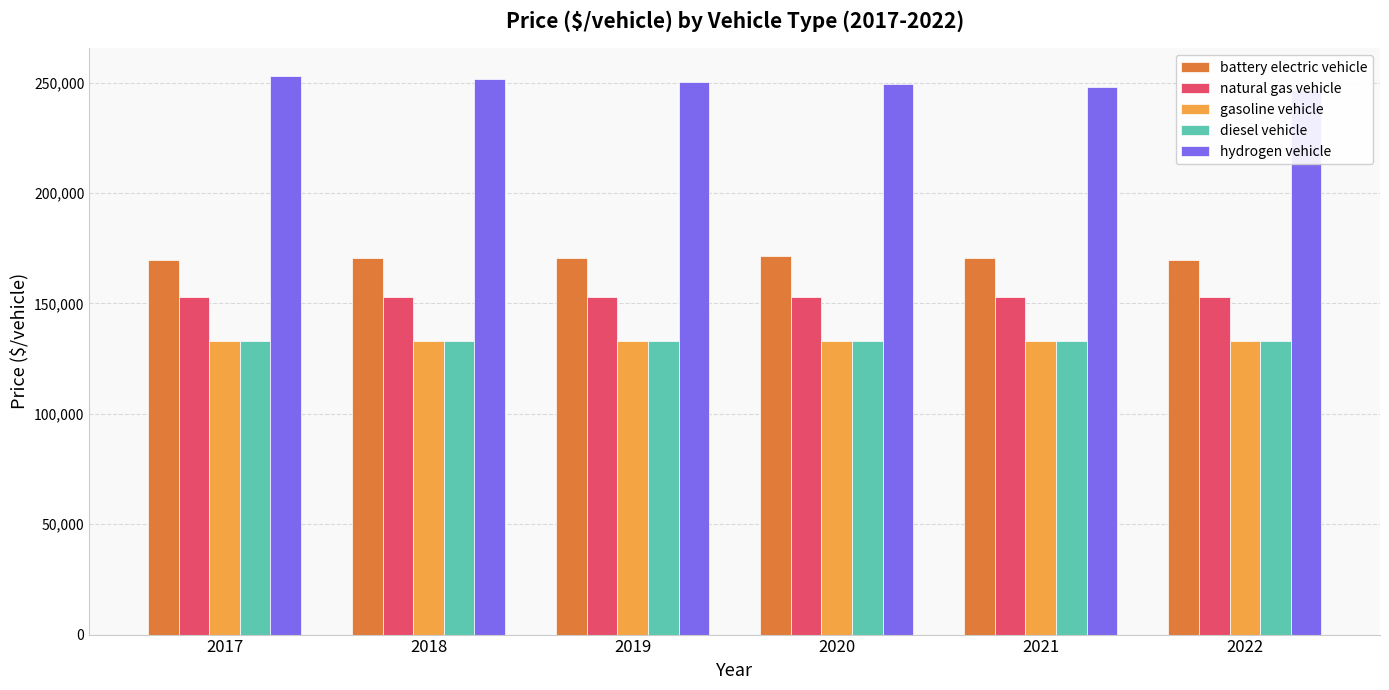

What is the maximum value shown in the chart?

252930.5